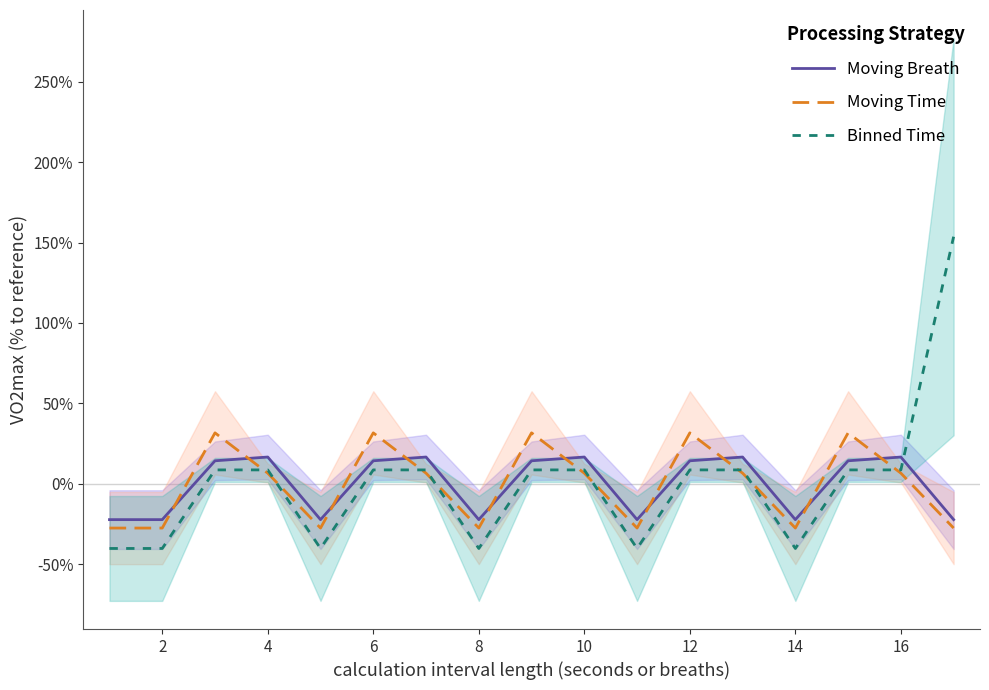

Read the Moving Breath value at 15.

16.7